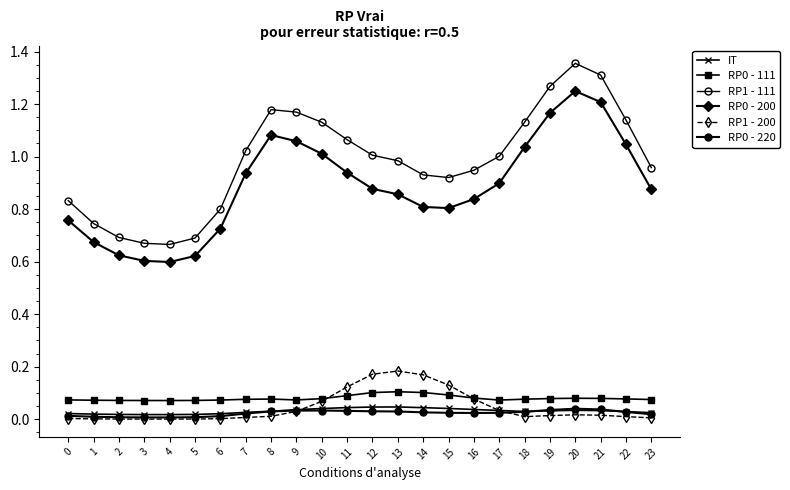

How many distinct data groups are displayed?

6